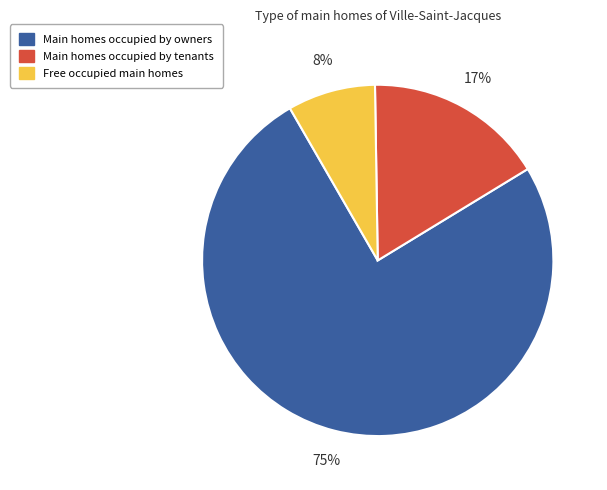

To the nearest percent, what is the difference between the largest and smallest slice percentages?

67%